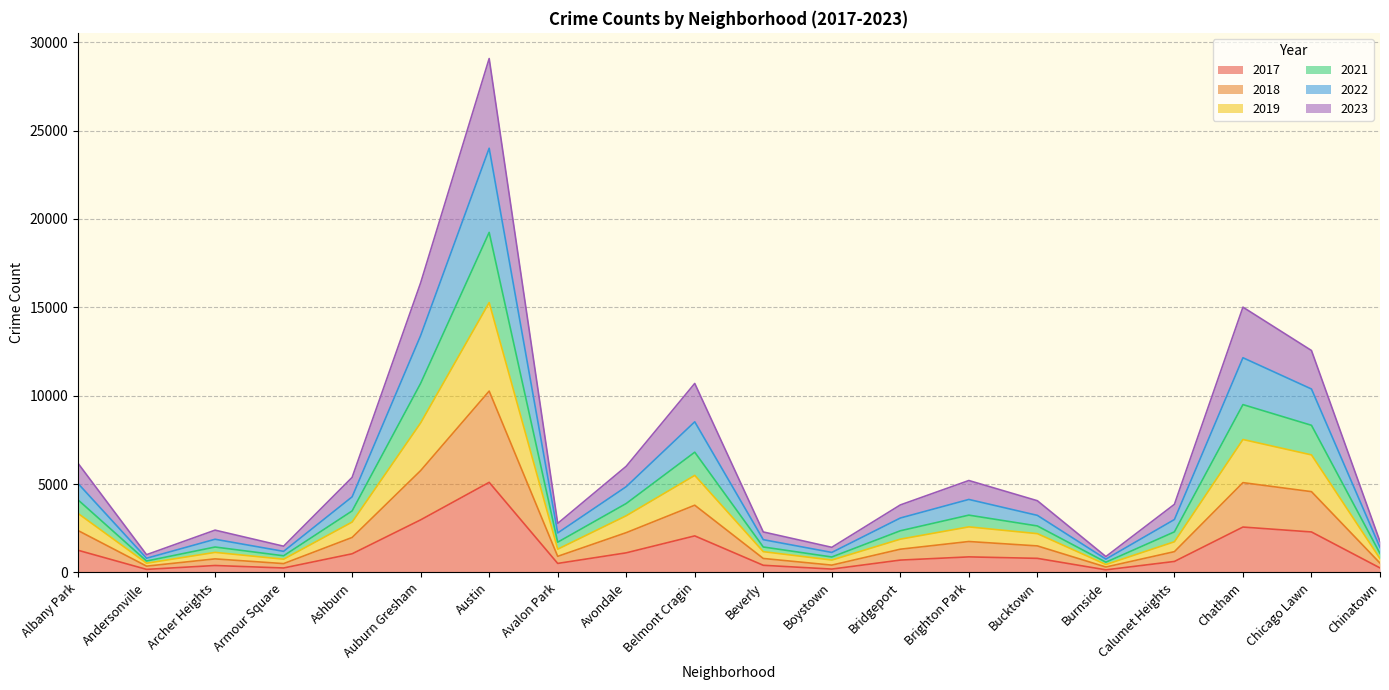

What is the difference between the highest and lowest values at Avalon Park?

2264